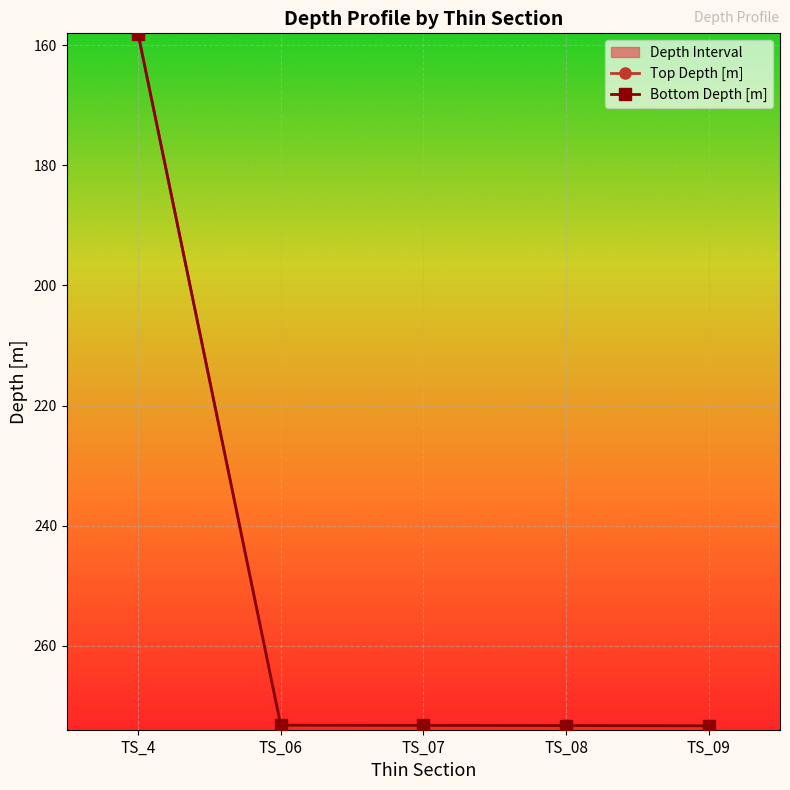

Where does the Top Depth [m] series first go above 273?

TS_06